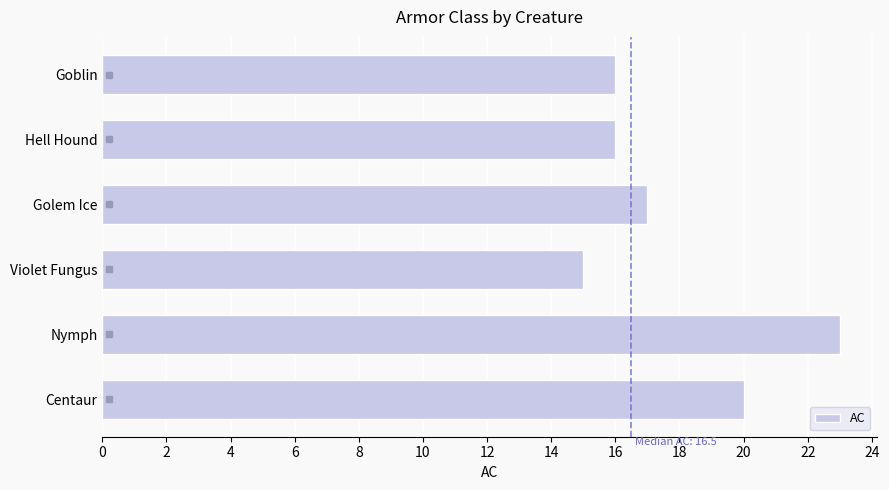

How many distinct data groups are displayed?

1